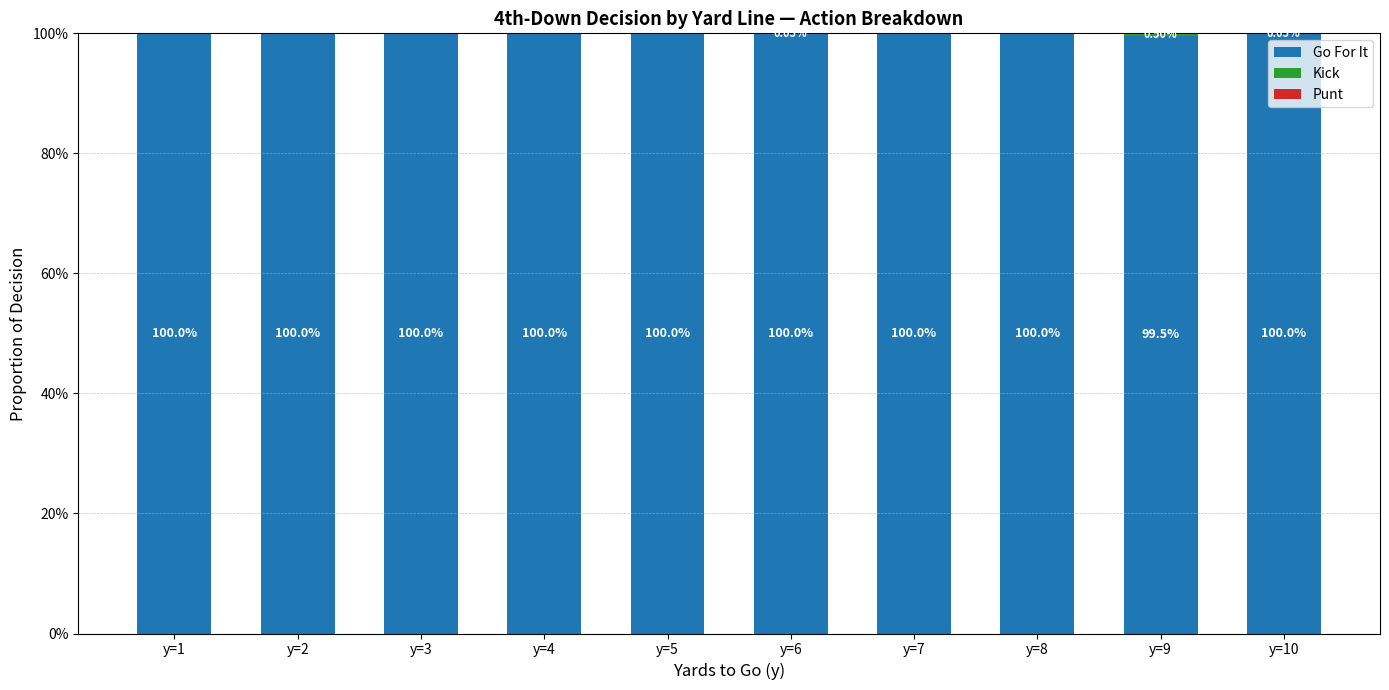

Does the chart contain stacked bars?

Yes